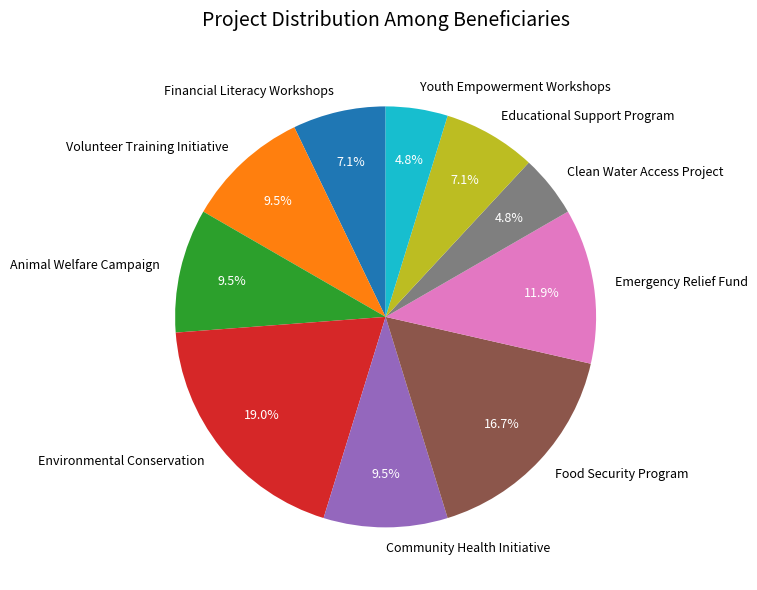

True or false: Clean Water Access Project accounts for 5% of the total.

True